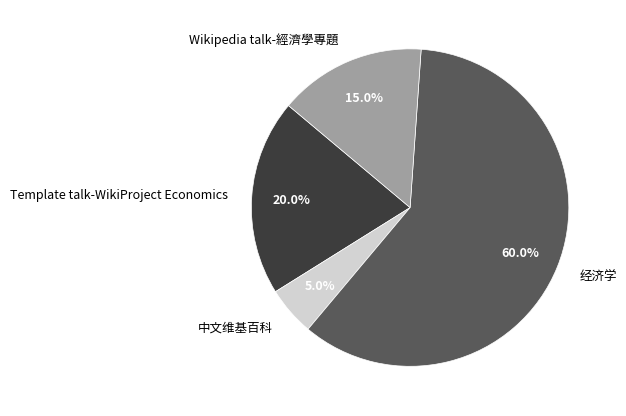

How many slices are in this pie chart?

4